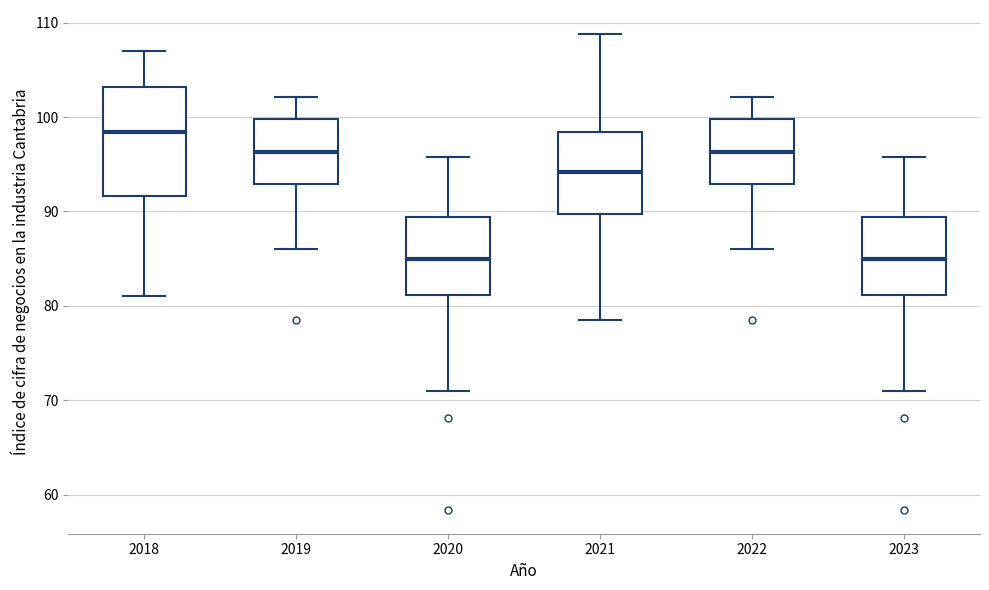

Reading left to right, transcribe this box plot: for each box, give where its median line is, the range the box spans, and where its two whiskers end, as read against the y-axis. The values are not printed on the chart, so give them approximately, as read against the axis.

2018: median 98, box 92 to 103, whiskers 81 to 107
2019: median 96, box 93 to 100, whiskers 86 to 102
2020: median 85, box 81 to 89, whiskers 71 to 96
2021: median 94, box 90 to 98, whiskers 79 to 109
2022: median 96, box 93 to 100, whiskers 86 to 102
2023: median 85, box 81 to 89, whiskers 71 to 96